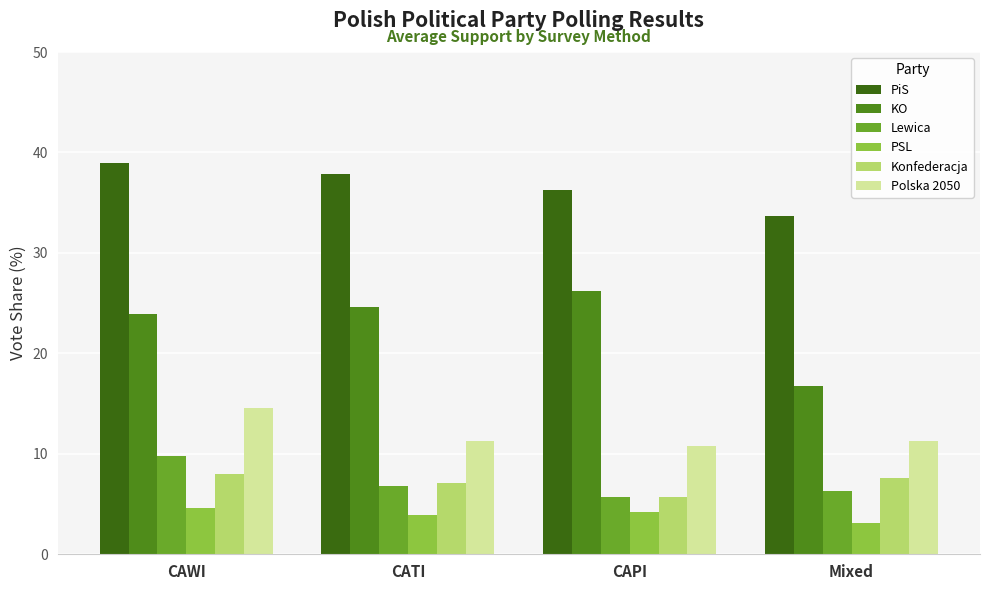

The PSL series shows 2.4 at CAWI. True or false?

False